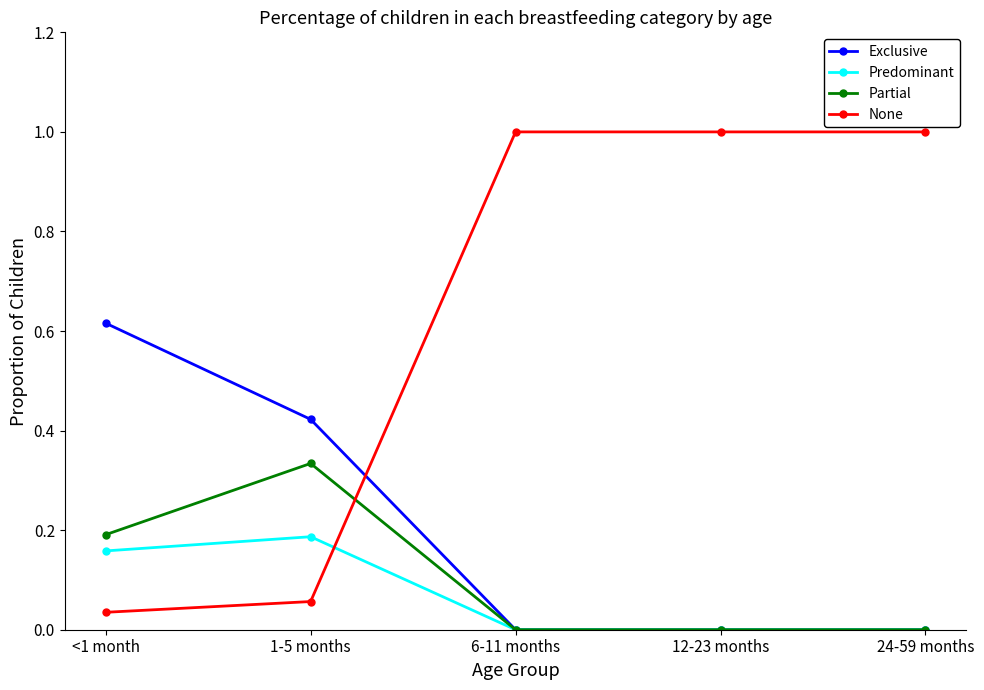

At how many categories does at least one series exceed 0?

5